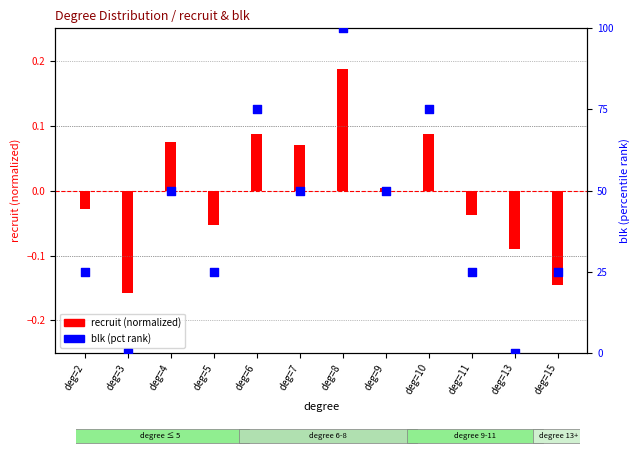

Which series reaches the maximum Y coordinate?

blk (pct rank)